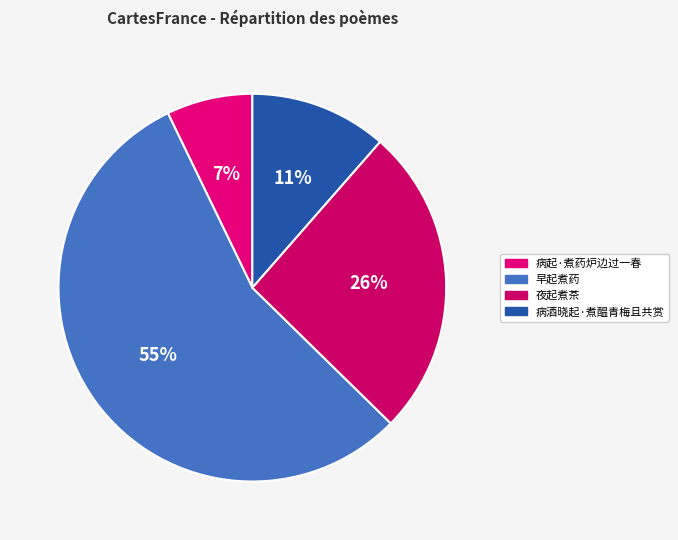

The 病起·煮药炉边过一春 slice represents 7% of the pie. True or false?

True